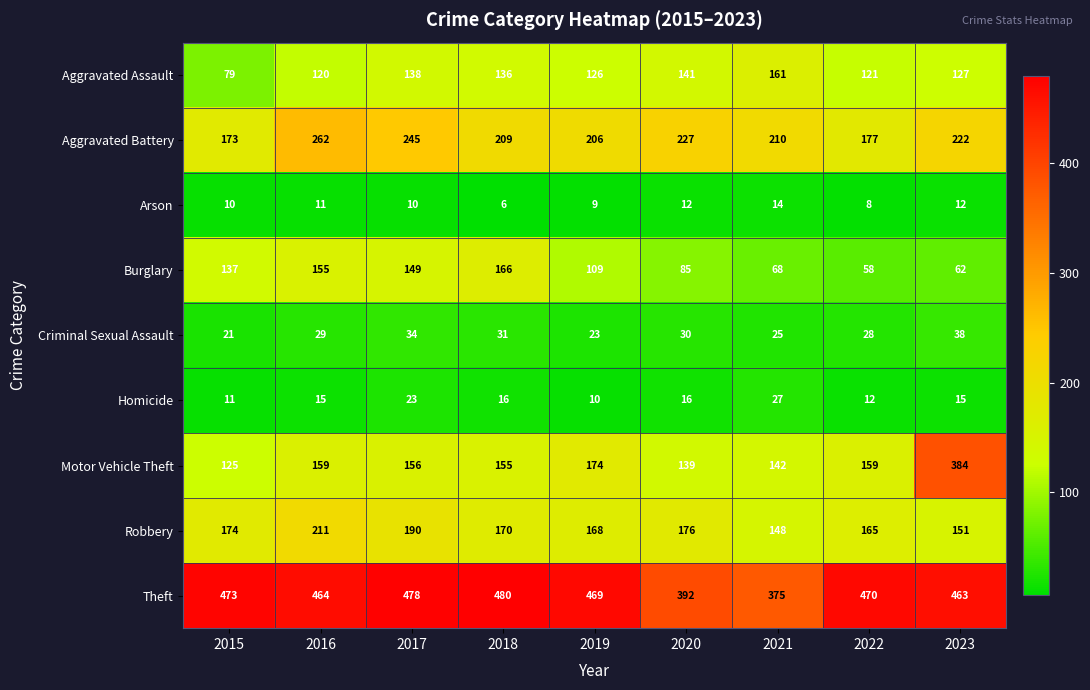

True or false: Aggravated Assault has a value of 45 at 2017.

False